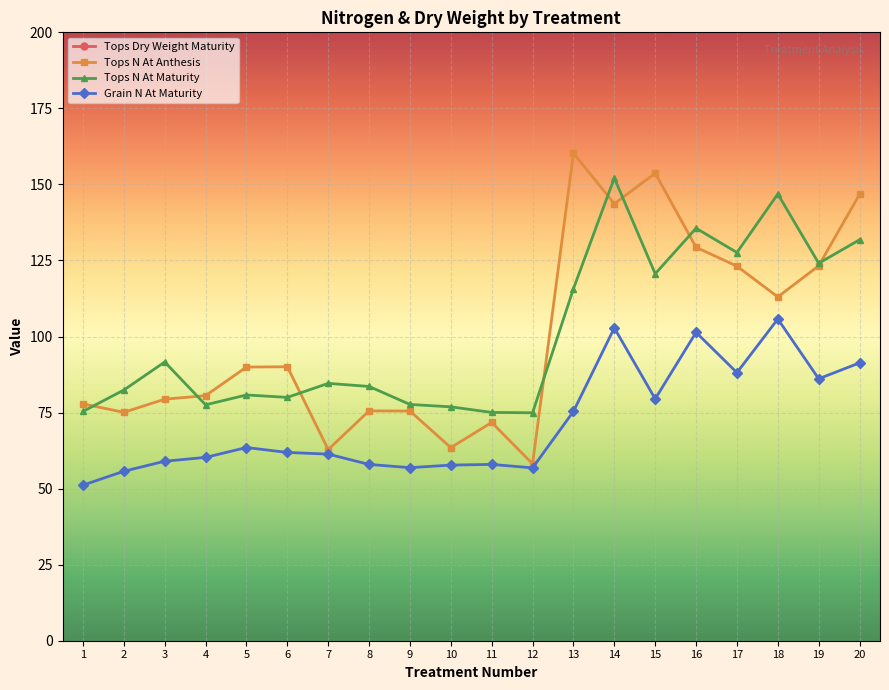

Which series changed the most between 9 and 18?

Tops Dry Weight Maturity